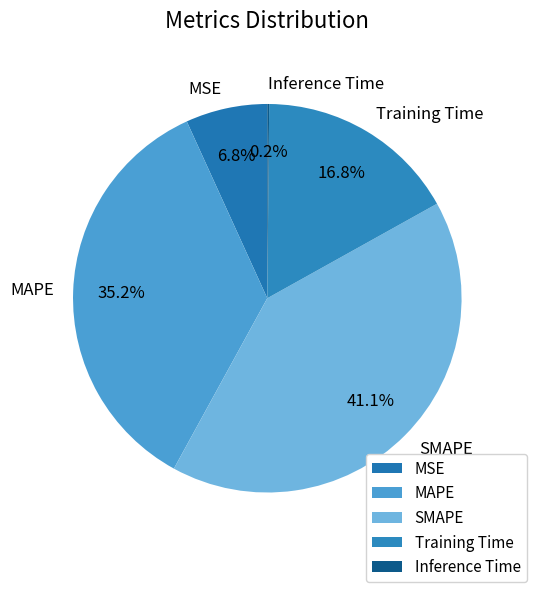

What is the total percentage of Training Time and MSE?

23.6%